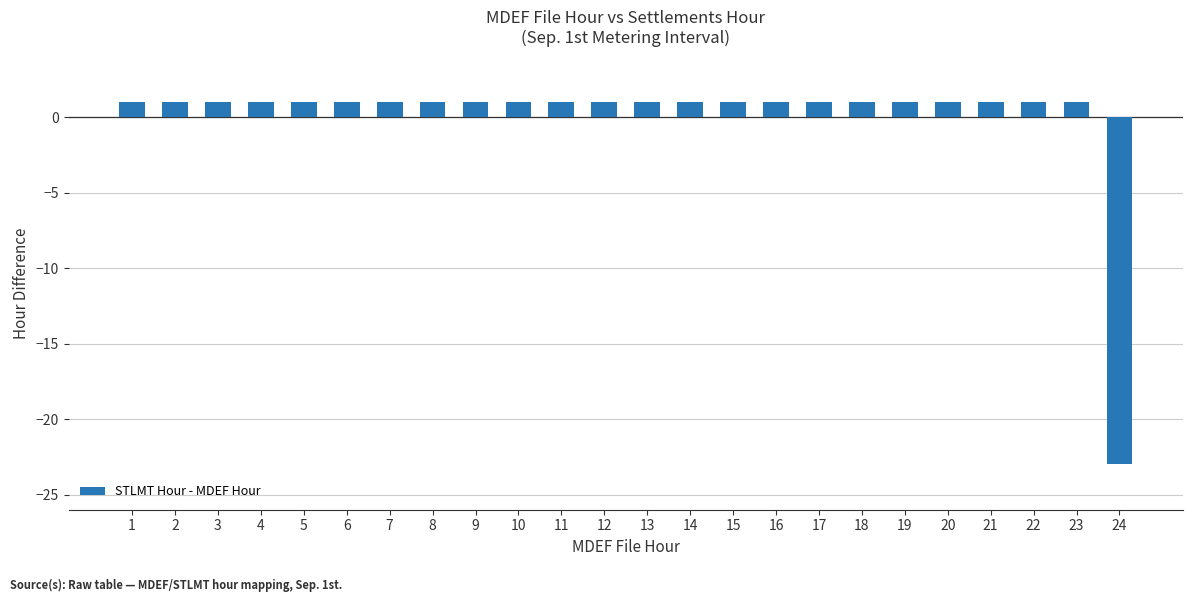

What is the minimum value shown in the chart?

-23